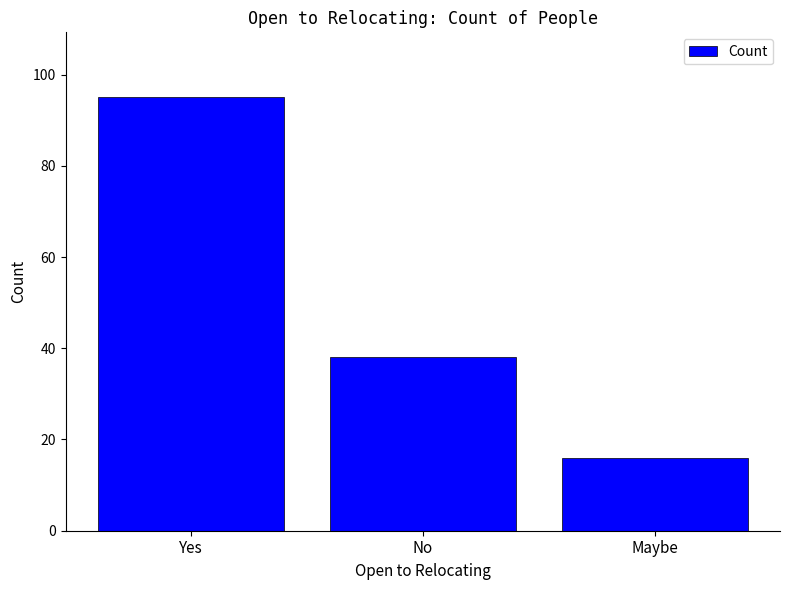

At which category does the chart reach its minimum across all series?

Maybe